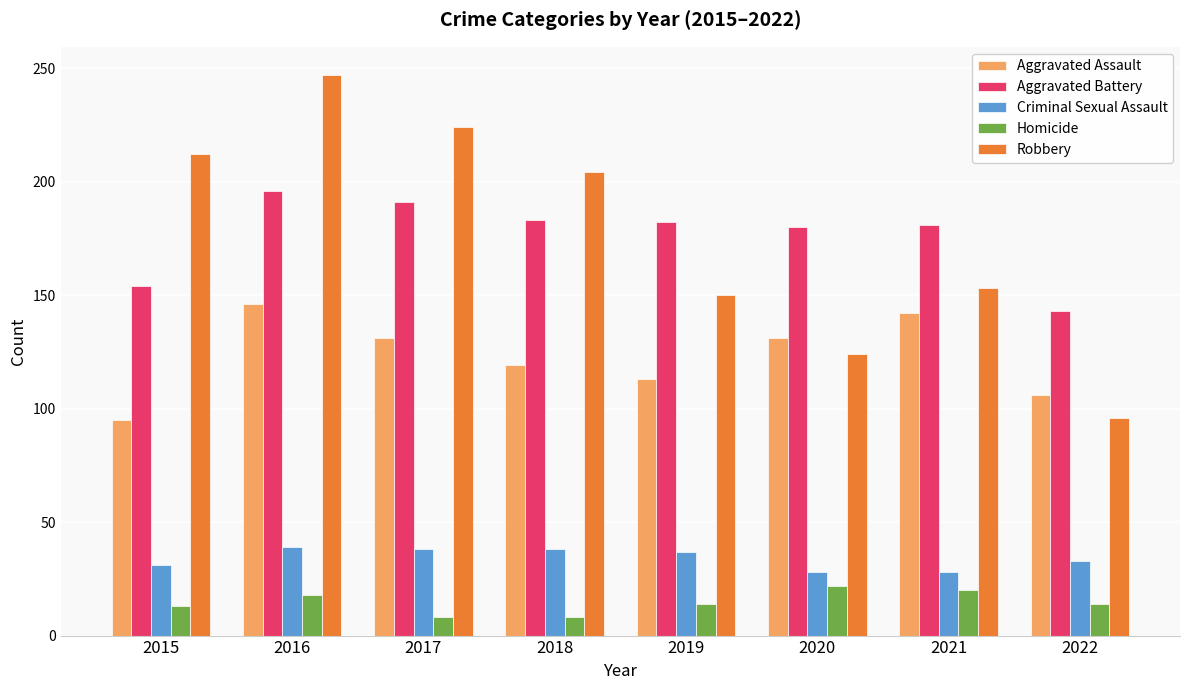

What is the total value across all series at 2022?

392